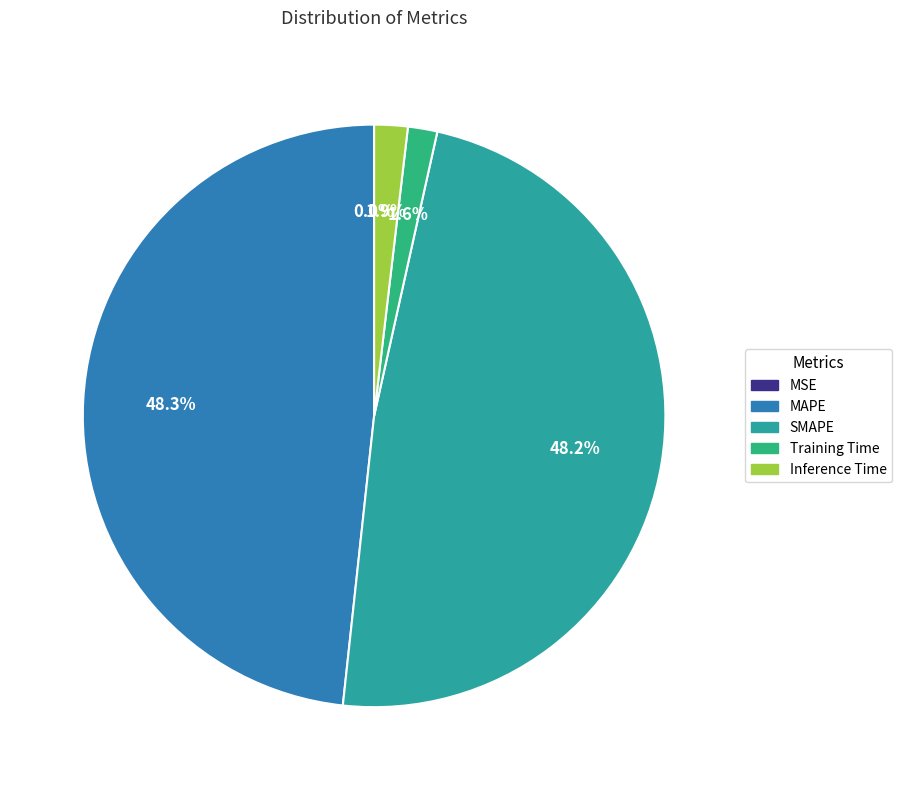

Between SMAPE and Training Time, which is larger?

SMAPE